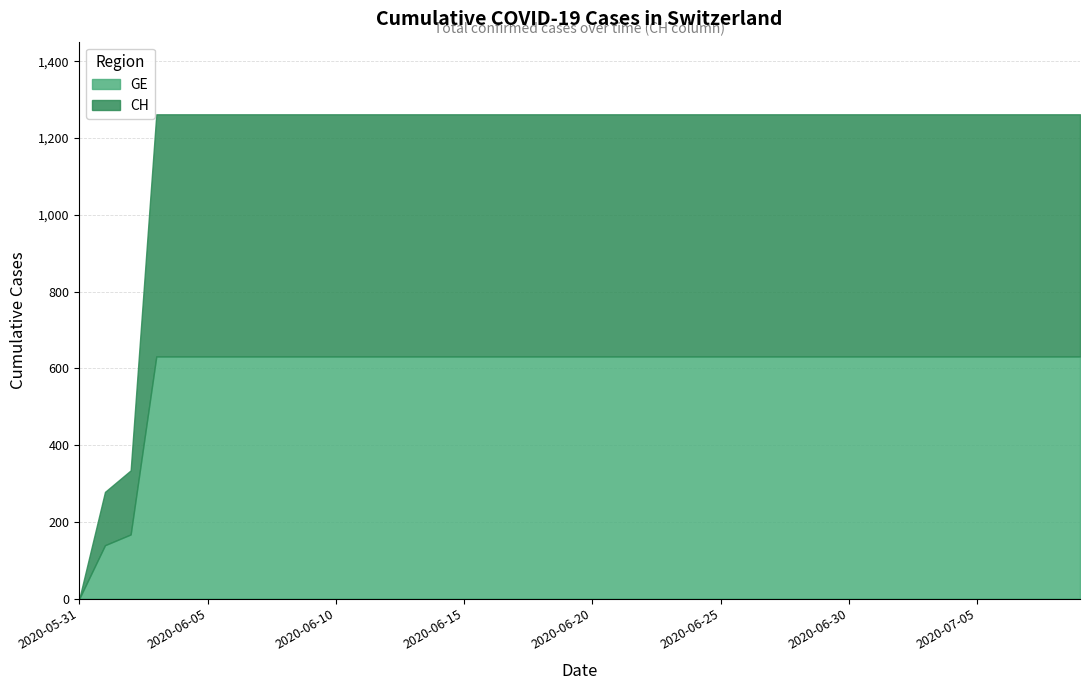

At which category is the sum across all series the highest?

2020-06-03